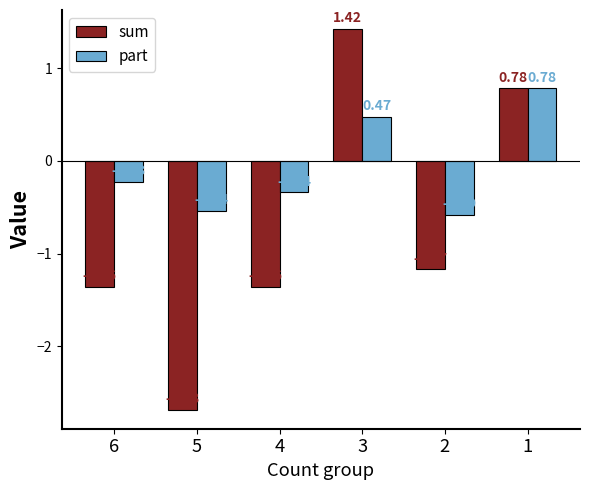

Count the number of data series in this chart.

2